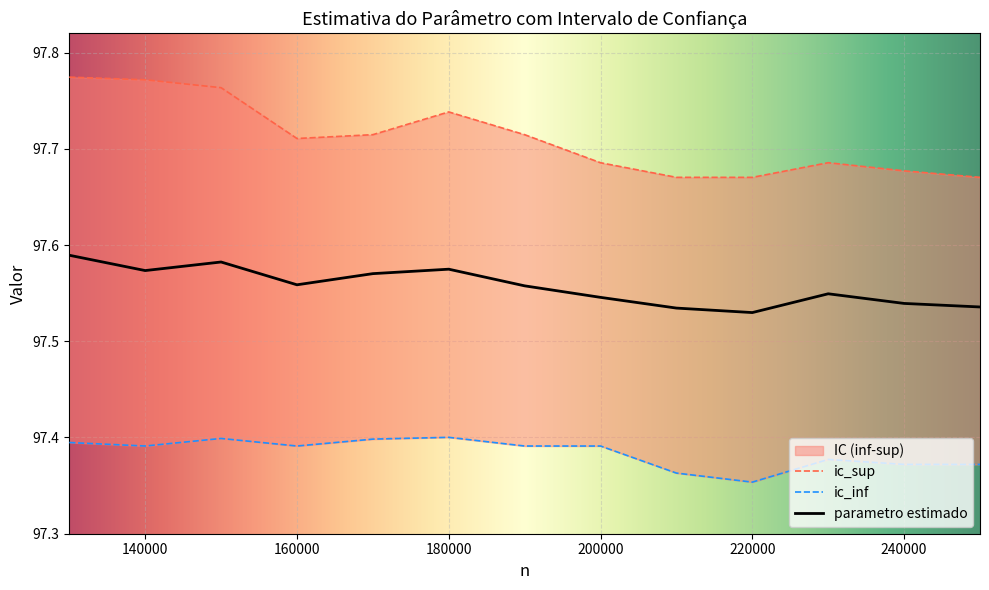

At which label does parametro estimado reach its minimum?

220000